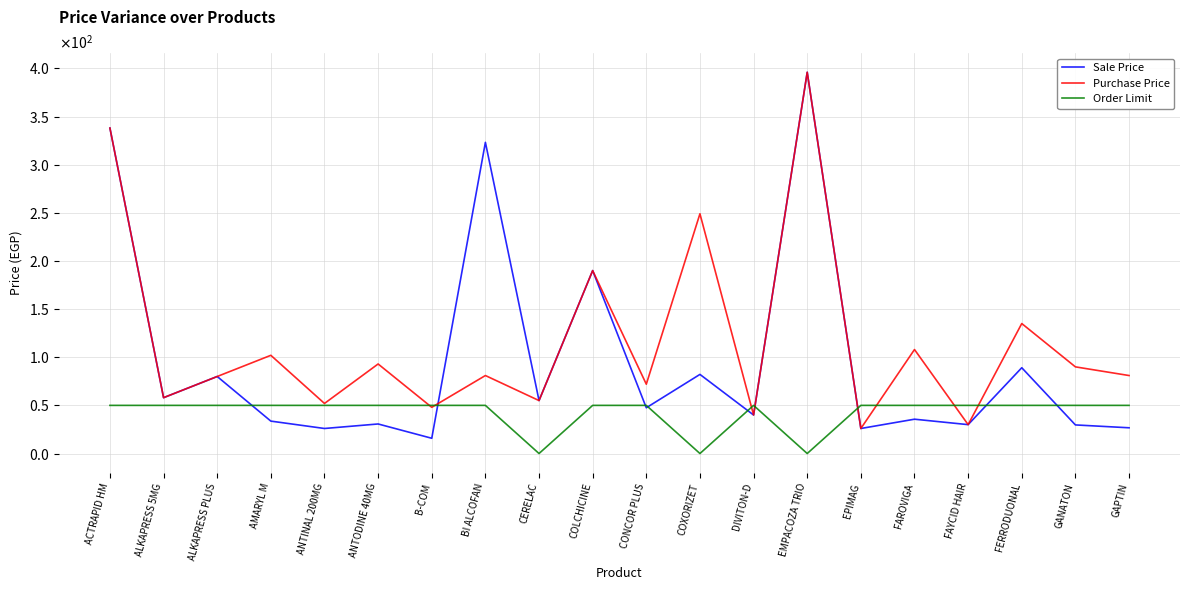

Which series has the largest total across all categories?

Purchase Price